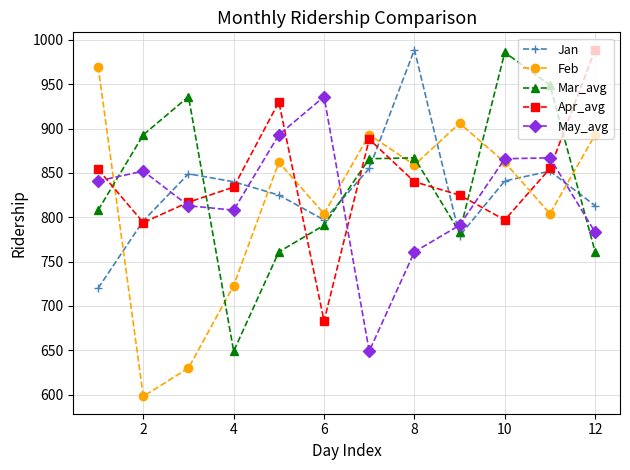

What is the greatest value displayed?

989